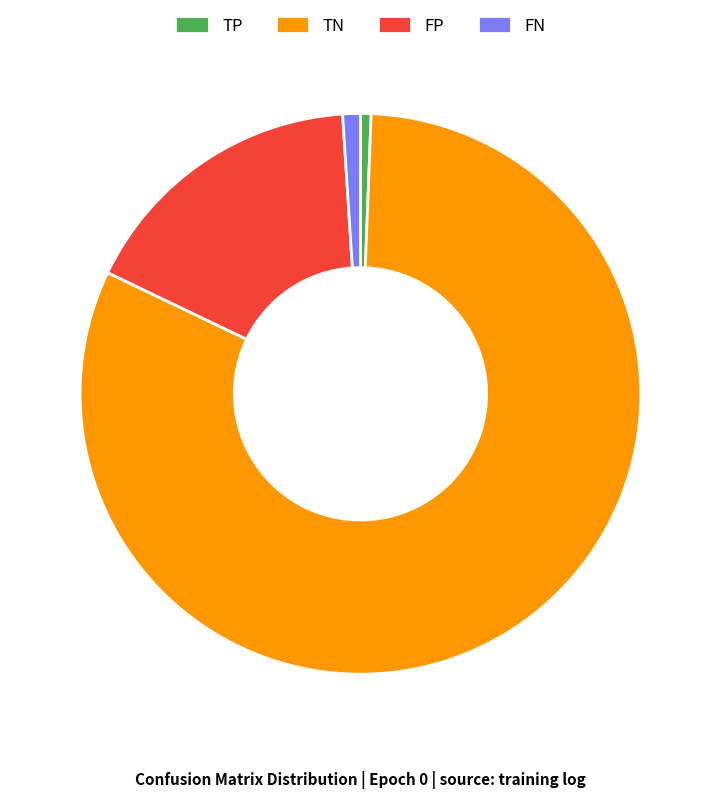

Approximately how many times larger is the value at TN compared to TP?

133.7